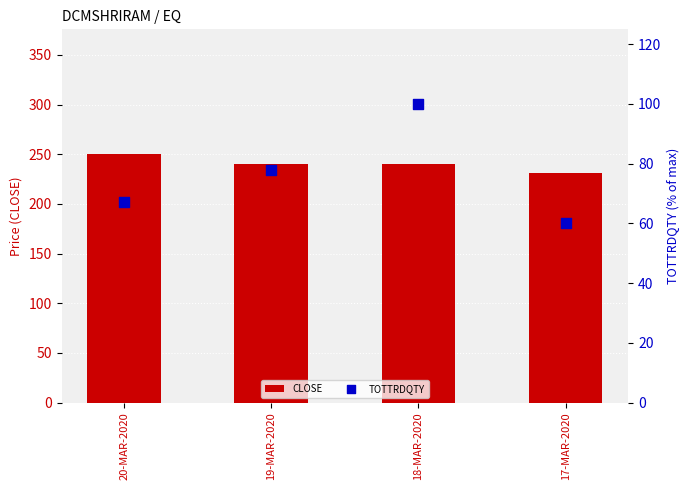

Which series has the largest total across all categories?

CLOSE